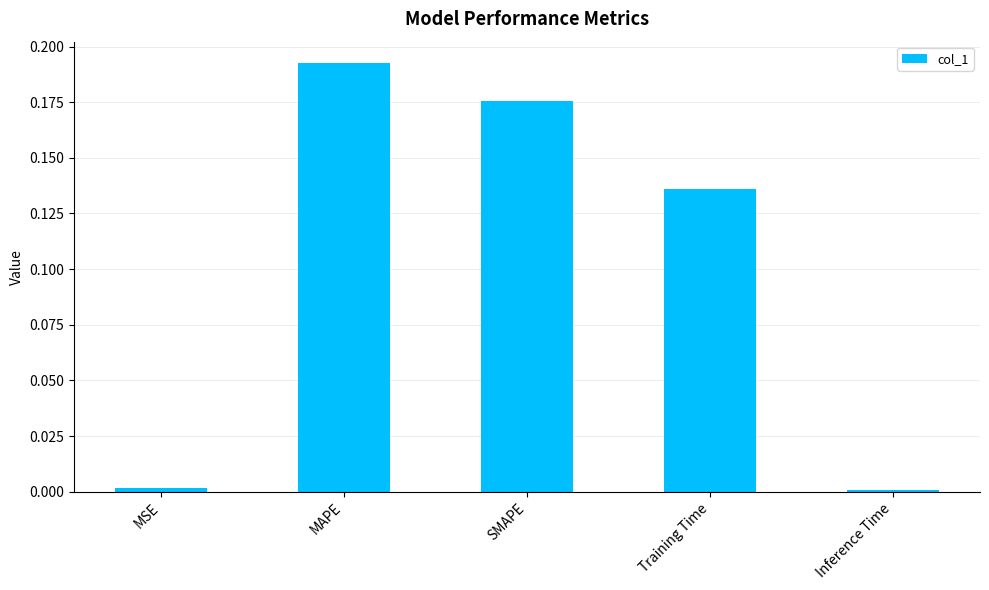

What is the sum of all values?

0.5